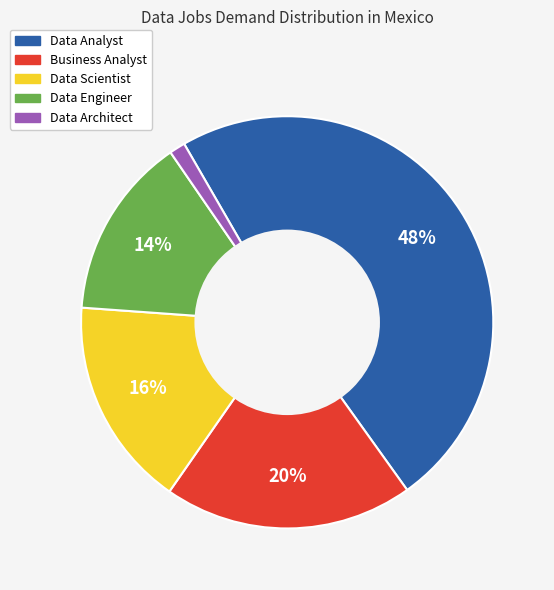

Count the number of slices in the pie.

5